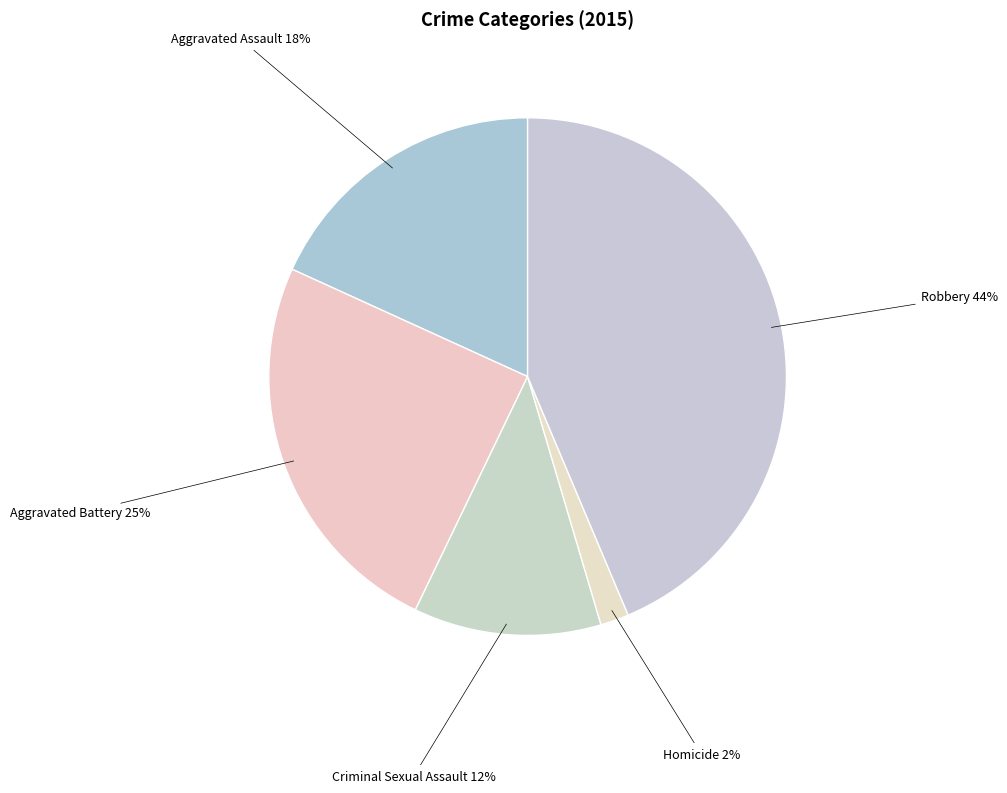

Count the number of slices in the pie.

5